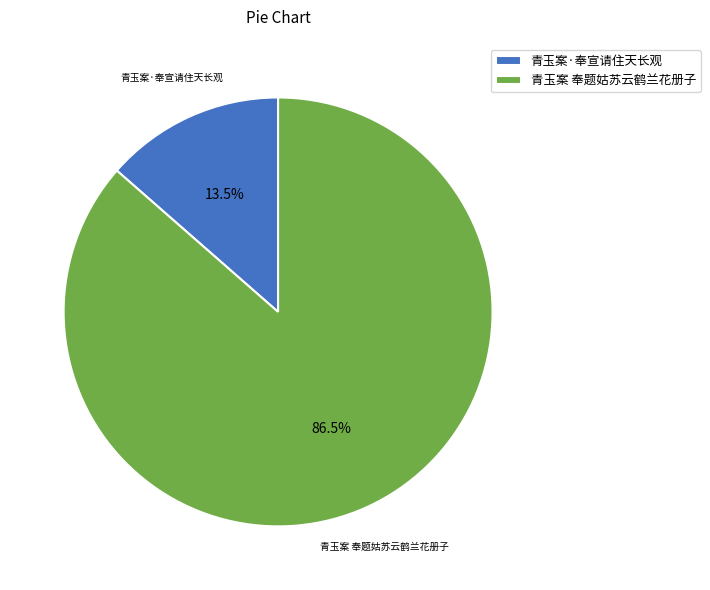

Which has a higher value, 青玉案 奉题姑苏云鹤兰花册子 or 青玉案·奉宣请住天长观?

青玉案 奉题姑苏云鹤兰花册子